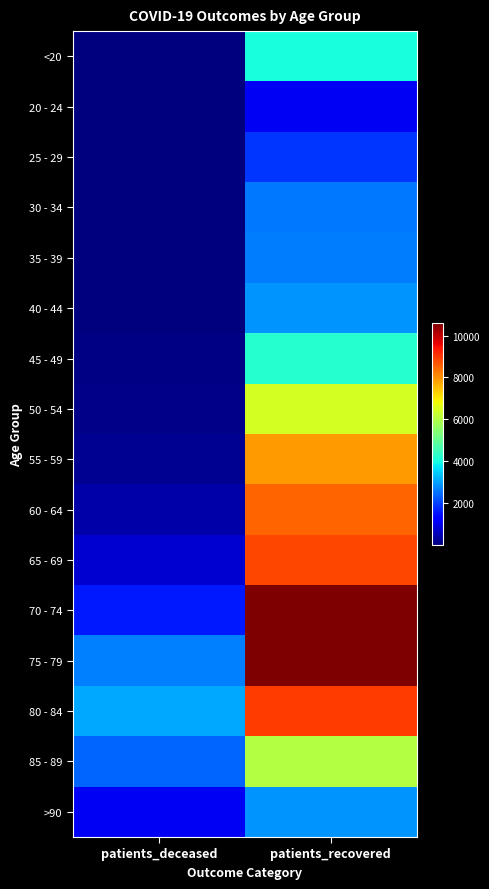

At which category is the sum across all series the highest?

patients_recovered